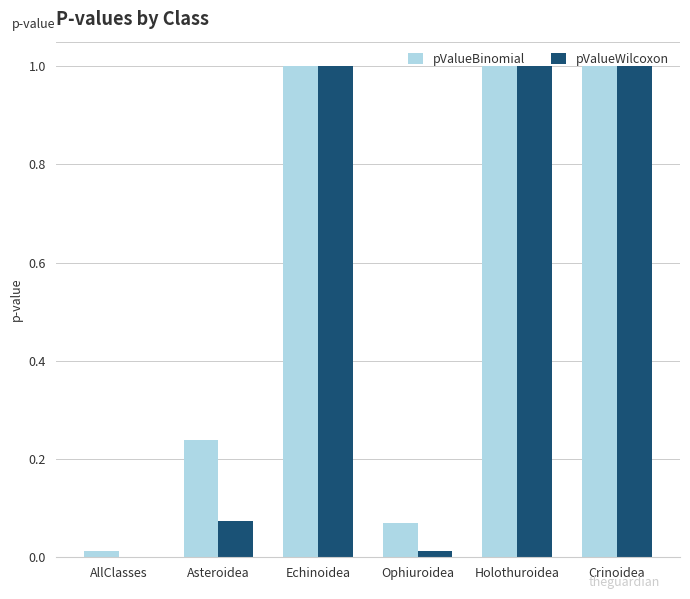

What is the total value across all series at Asteroidea?

0.3